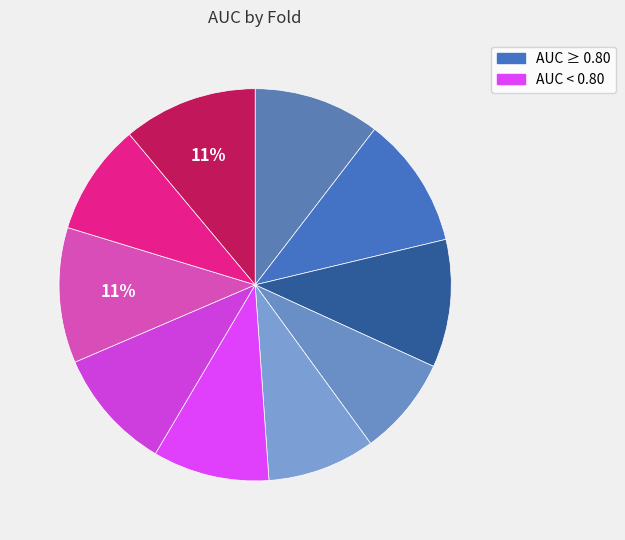

Count the number of slices in the pie.

10